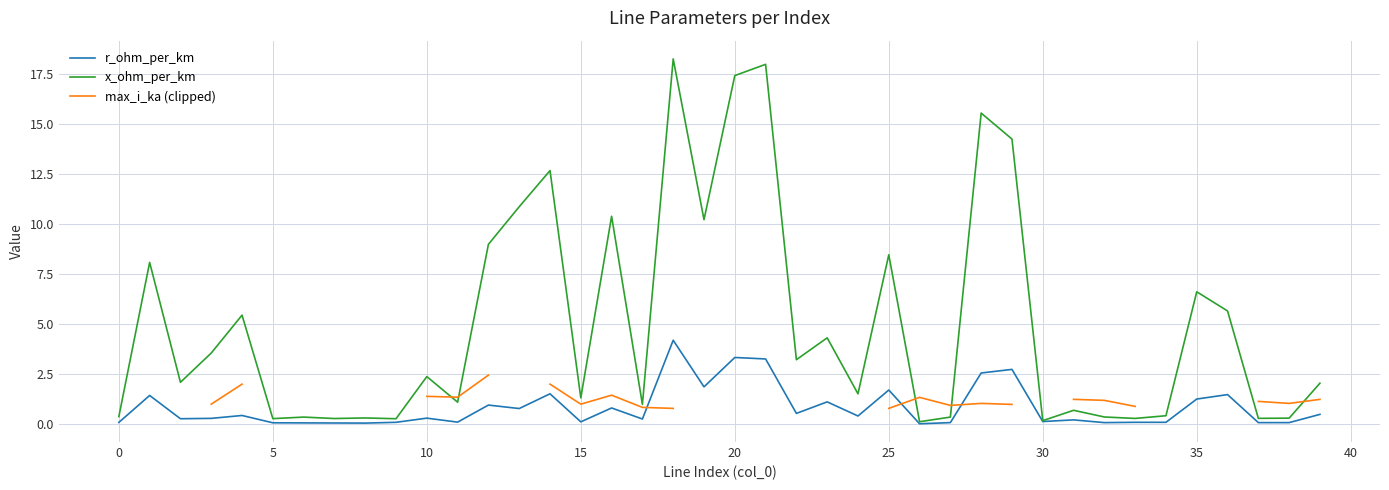

True or false: r_ohm_per_km and max_i_ka (clipped) cross at least once.

True